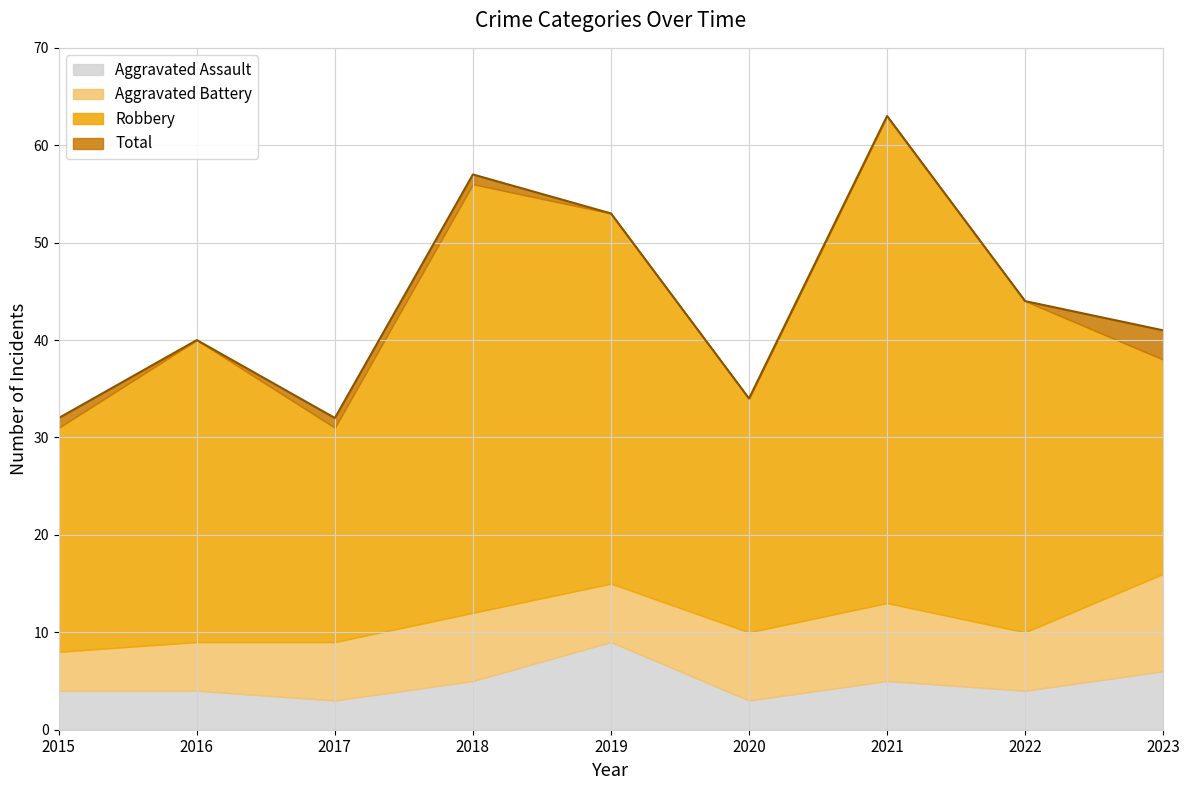

What are all the series names shown in the legend?

Aggravated Assault, Aggravated Battery, Robbery, Total